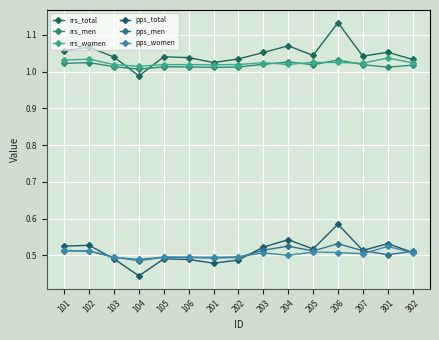

Is it true that rrs_women equals 1.0 at 301?

True